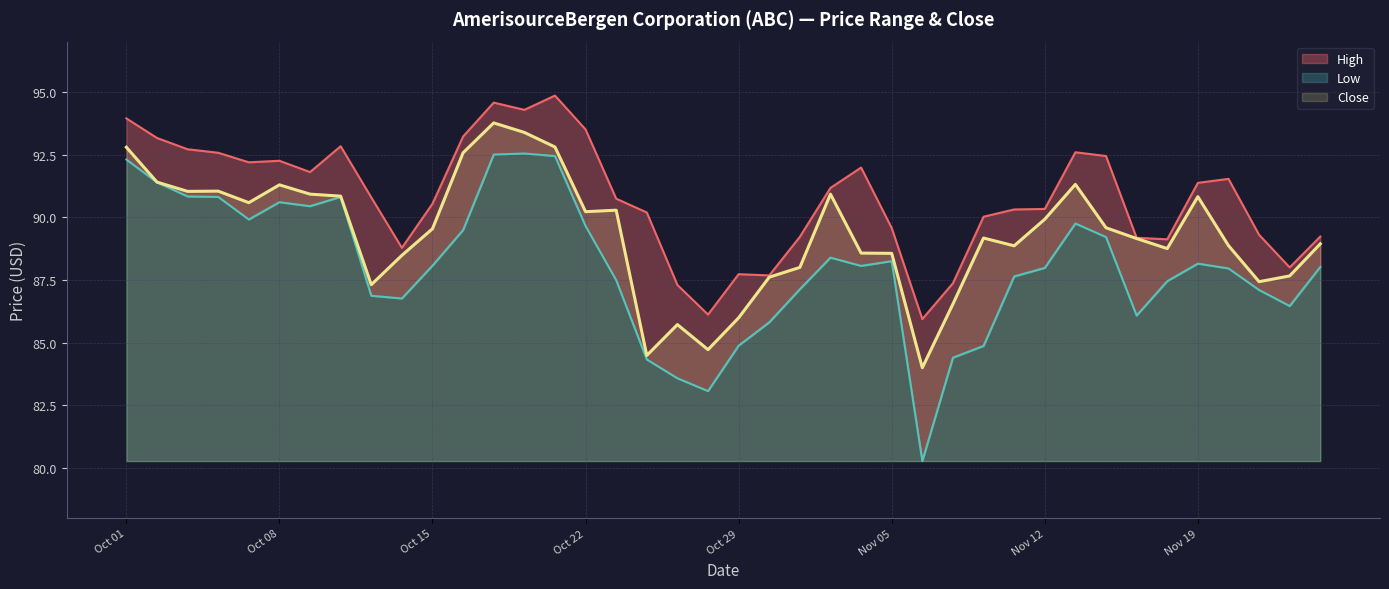

Which series has the largest total across all categories?

High